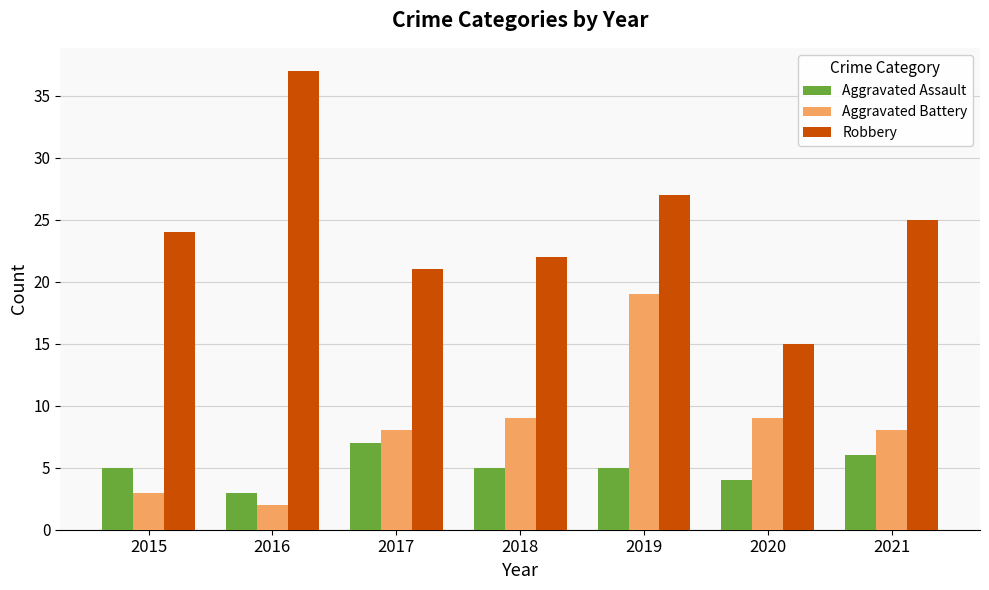

What is the highest value of the Robbery series?

37